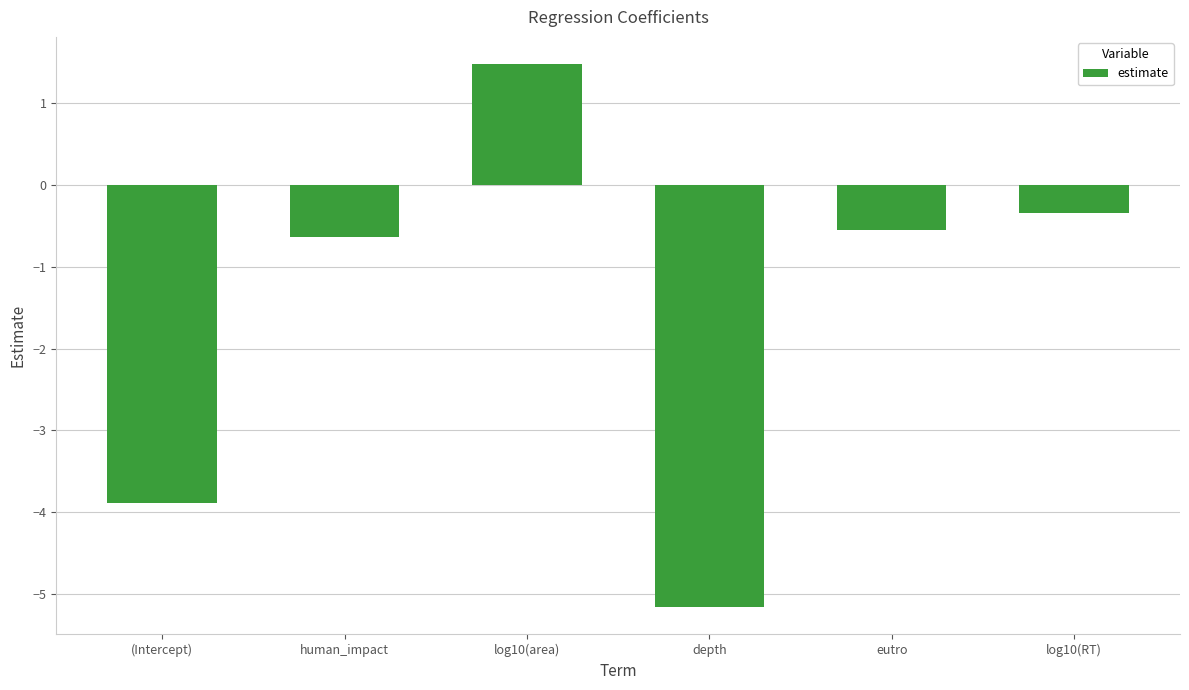

Where does the data first go above 0?

log10(area)